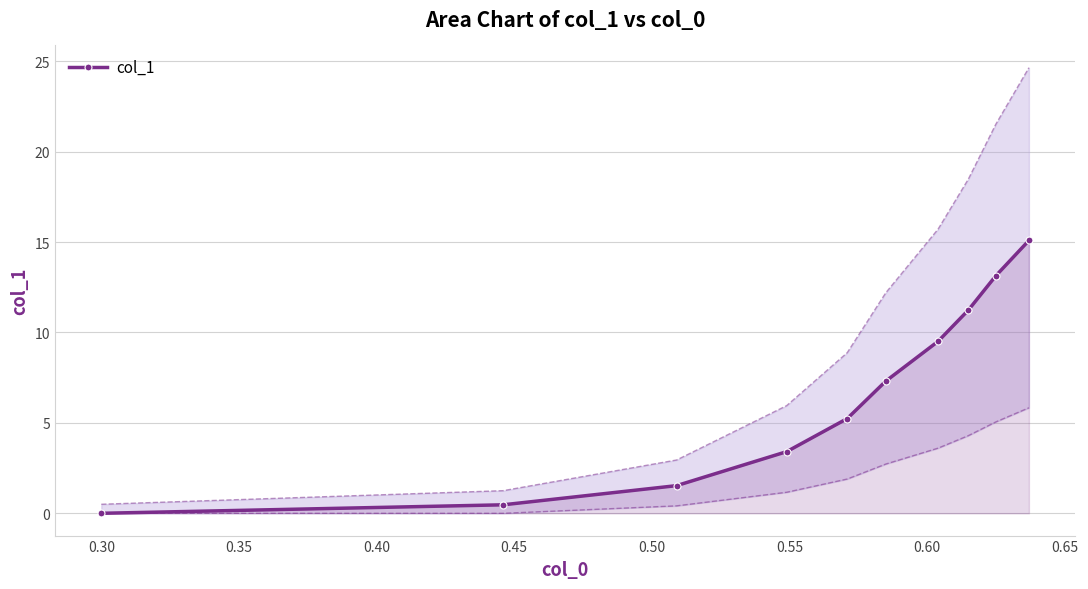

How many positive values are there?

9